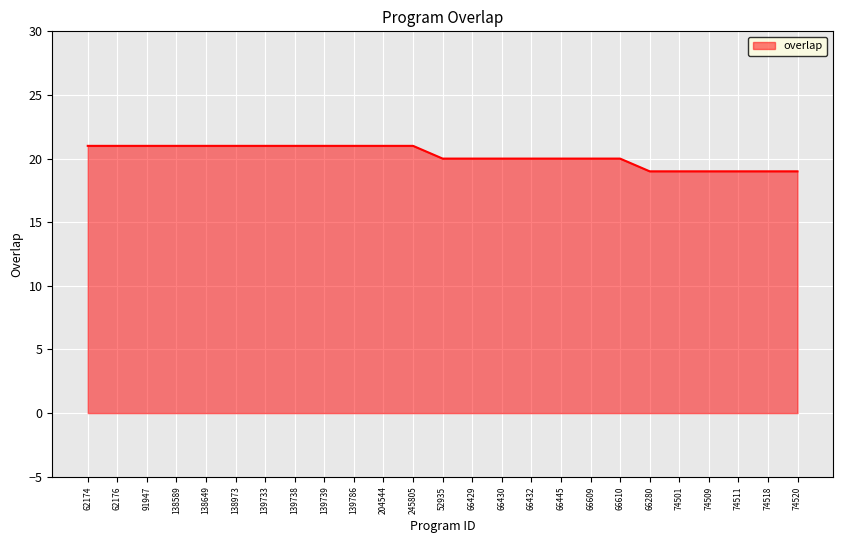

Which has a higher value, 74520 or 245805?

245805